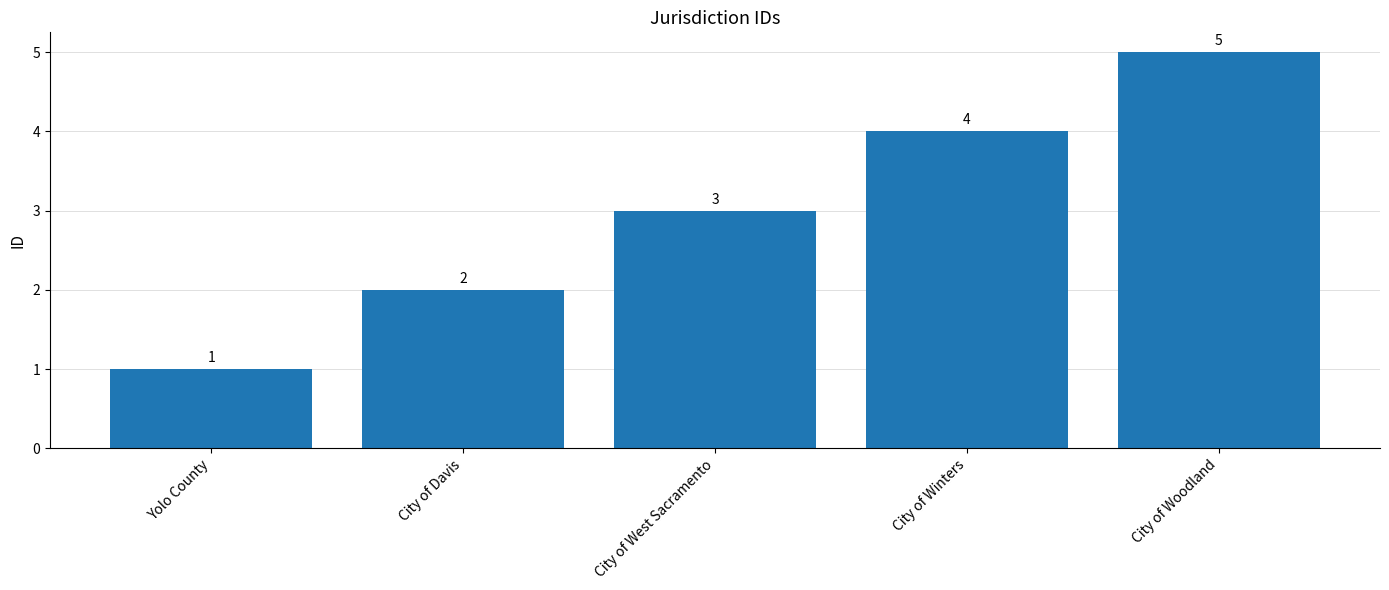

What is the change in value from Yolo County to City of Winters?

+3